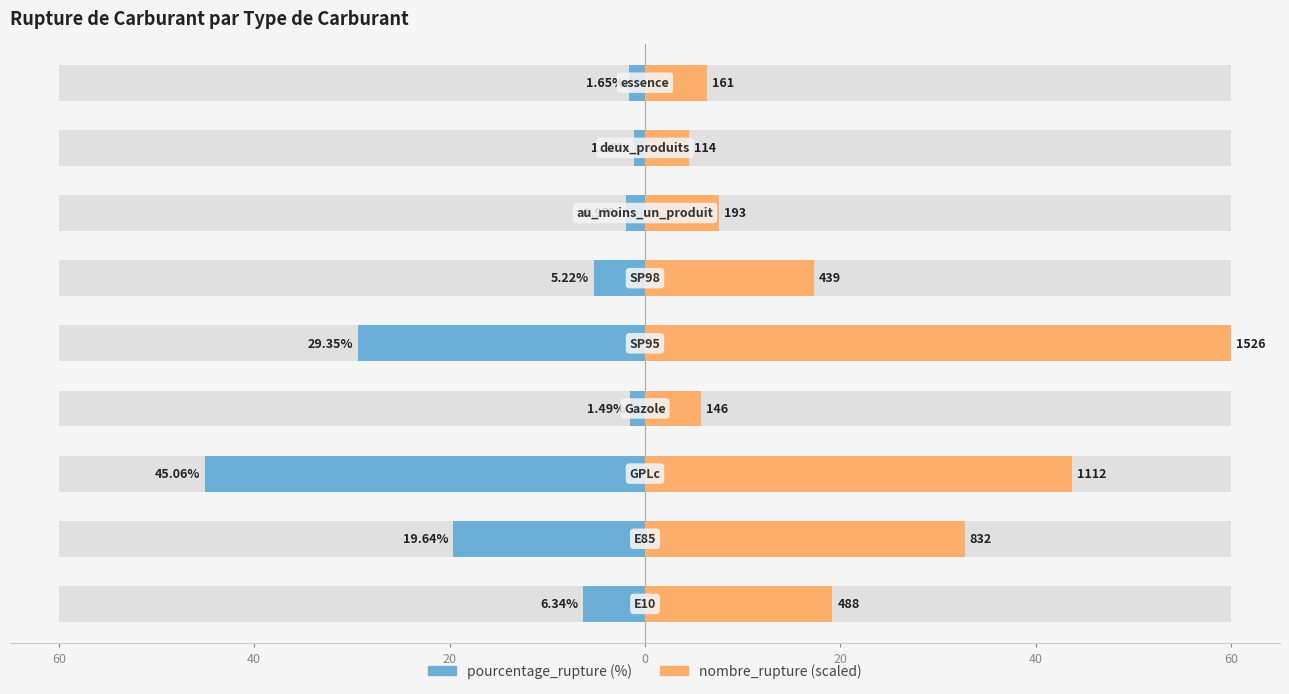

Rank the series by their average value, from highest to lowest.

nombre_rupture, pourcentage_rupture